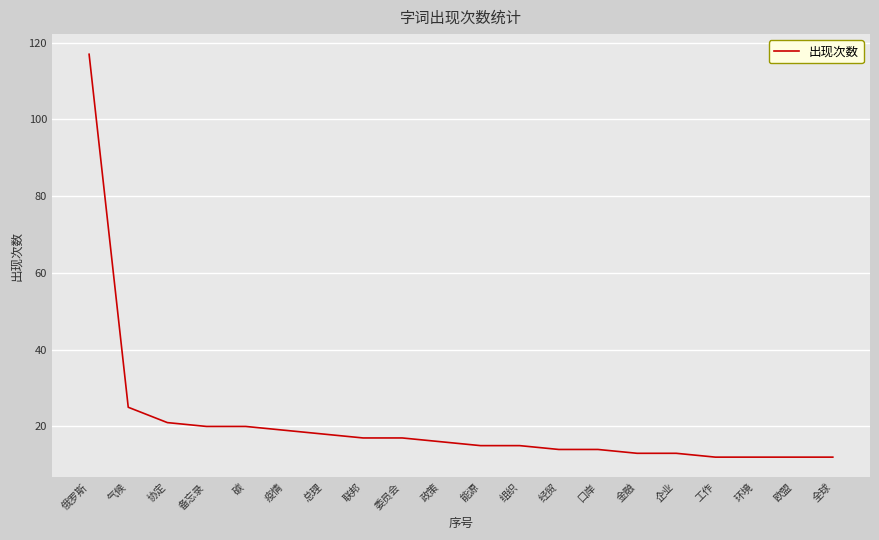

Is it true that the value at 协定 is 21?

True